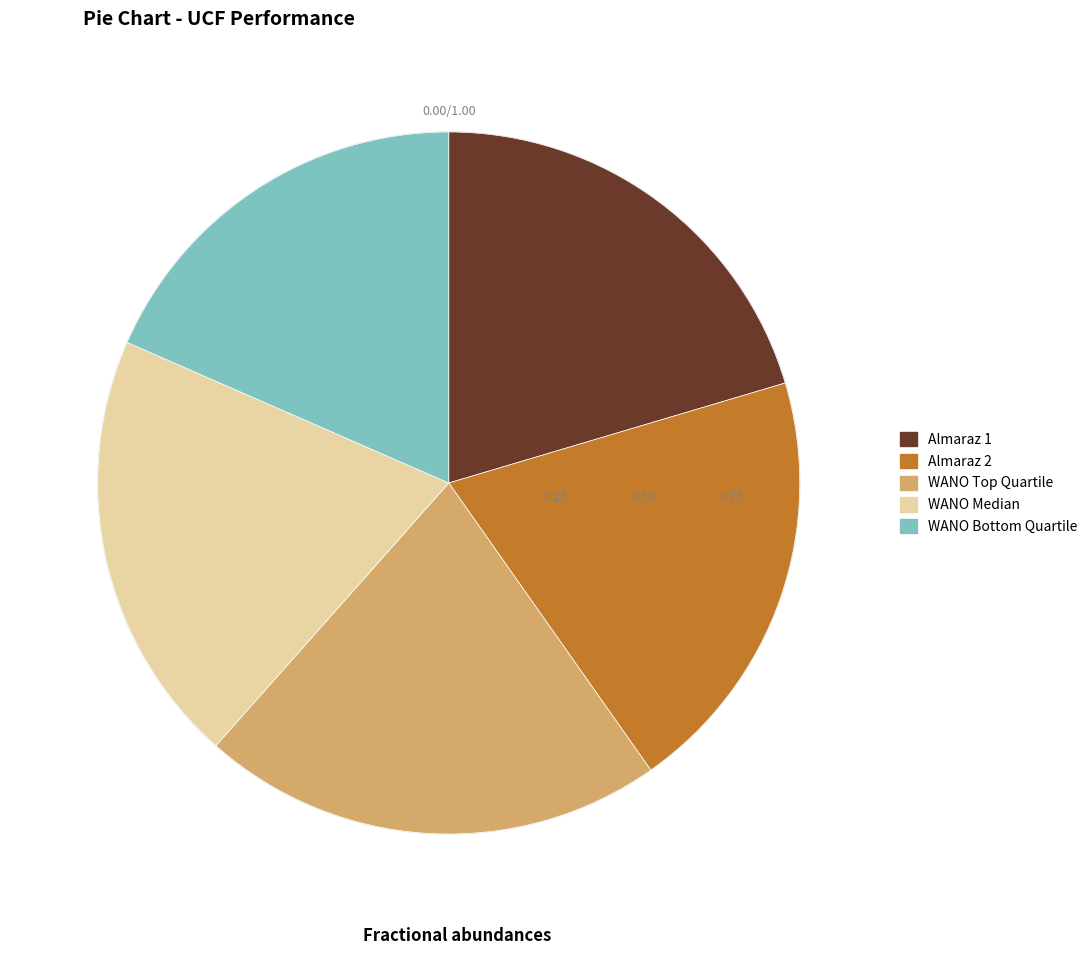

Which slice is the smallest?

WANO Bottom Quartile